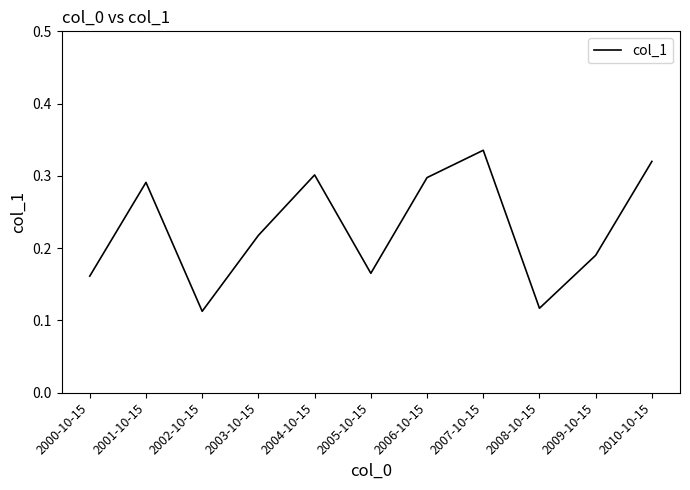

What is the change in value from 2004-10-15 to 2009-10-15?

-0.1